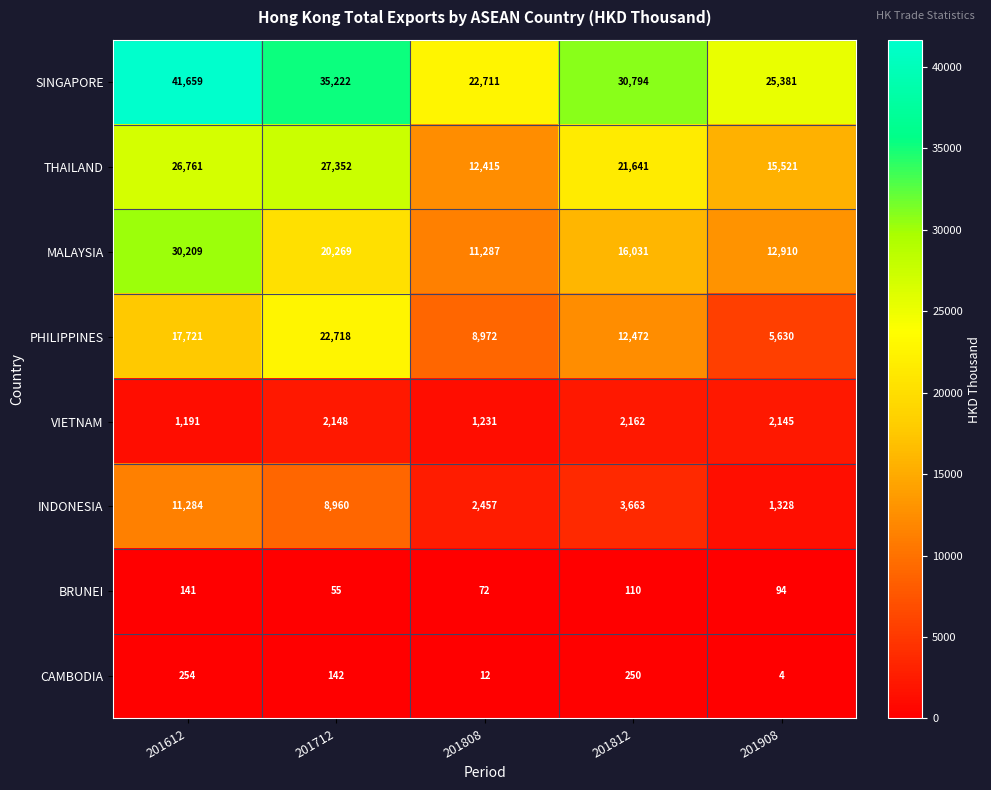

Is the value of THAILAND at 201612 greater than the value of PHILIPPINES at 201808?

Yes